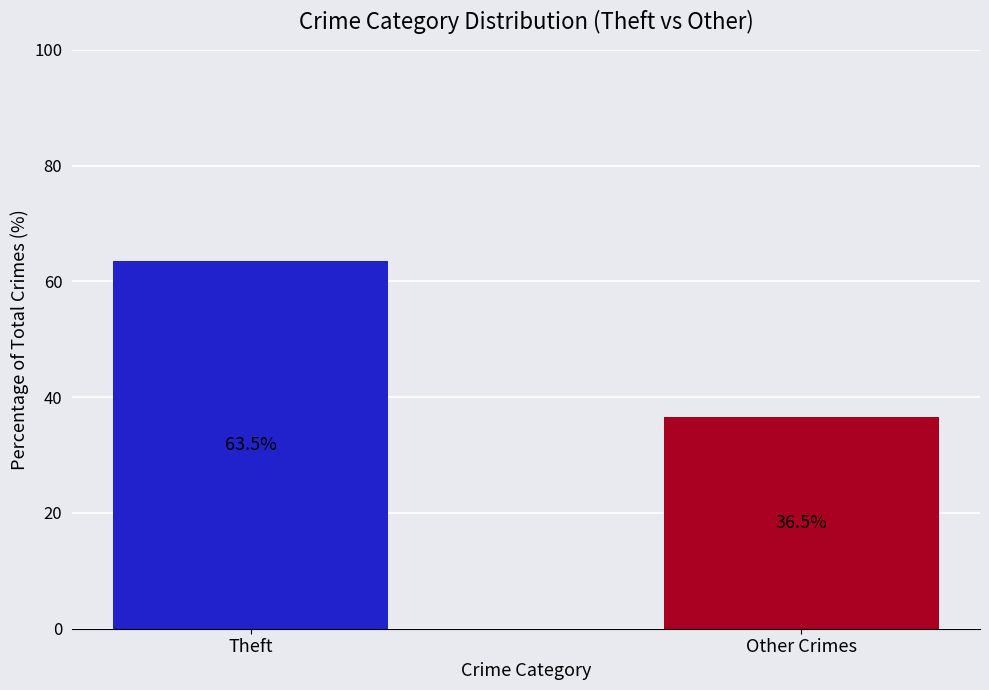

Which has a higher value, Theft or Other Crimes?

Theft